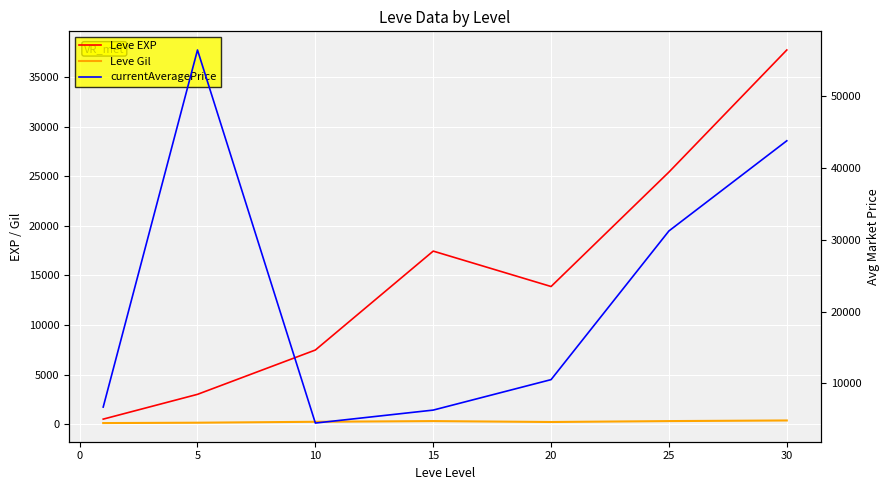

Which series changed the most between 15 and 20?

currentAveragePrice